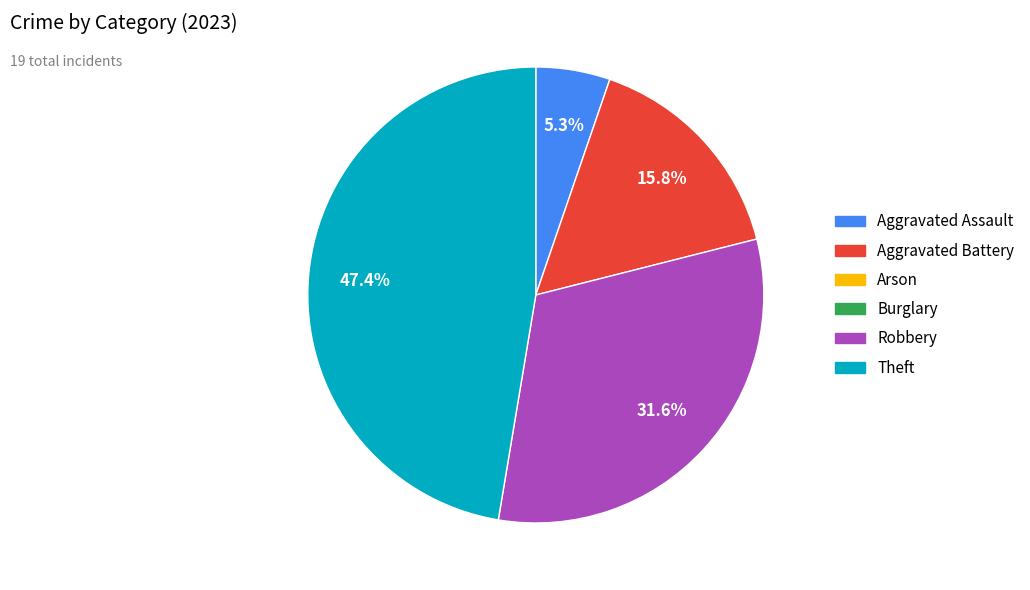

Is there a majority slice in this chart?

No